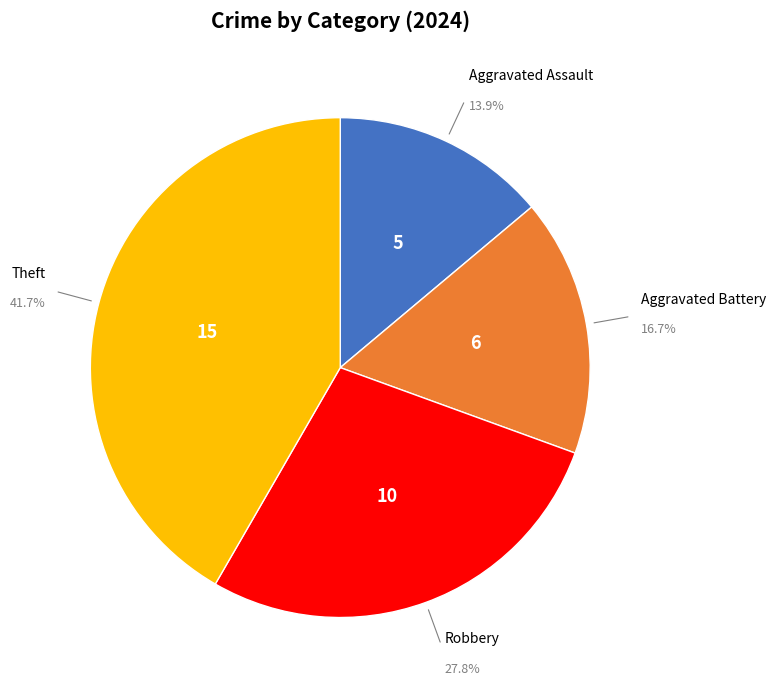

What is the largest slice in the pie chart?

Theft